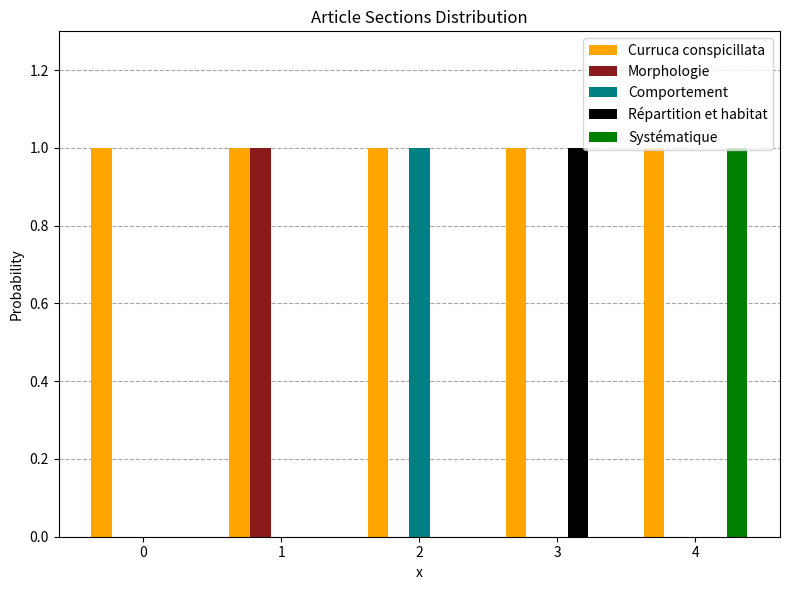

True or false: Curruca conspicillata has a value of 1 at 4.

True